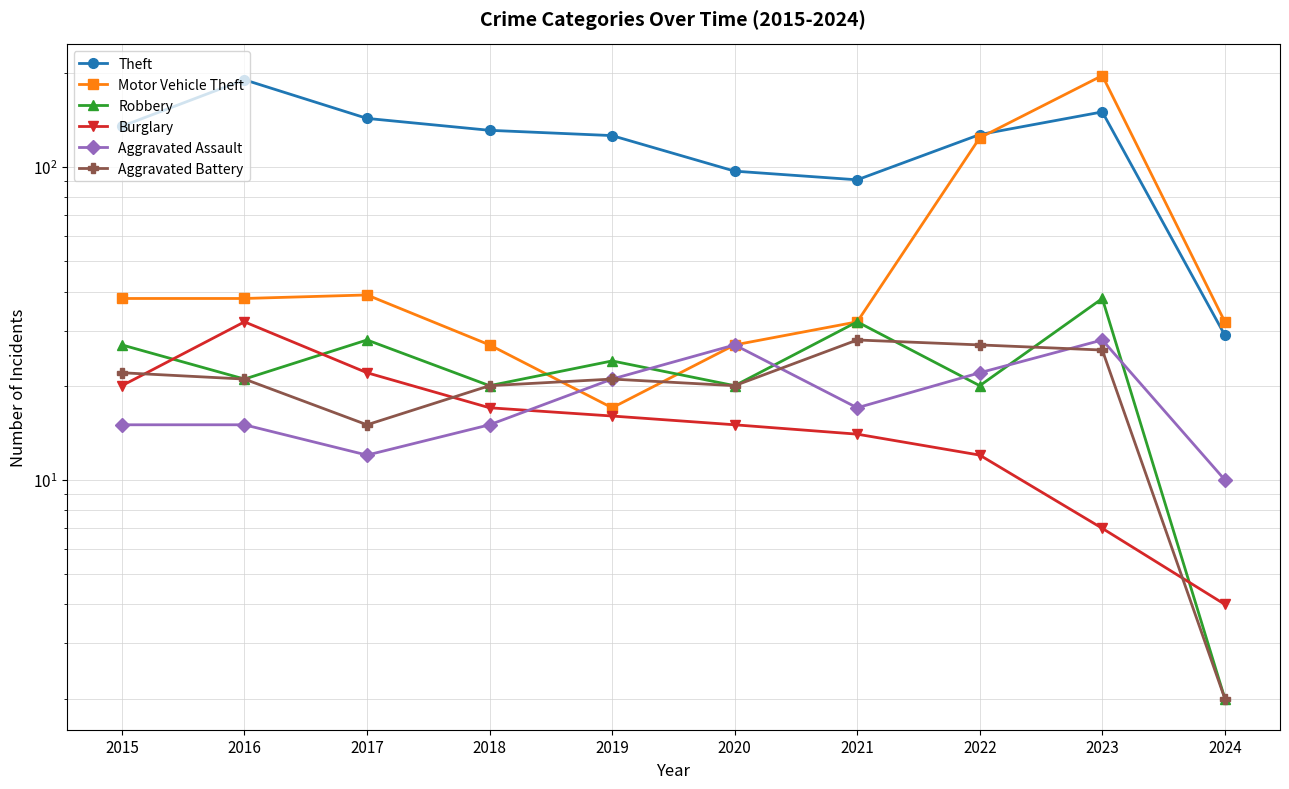

Where is Theft nearest to the value 109?

2020